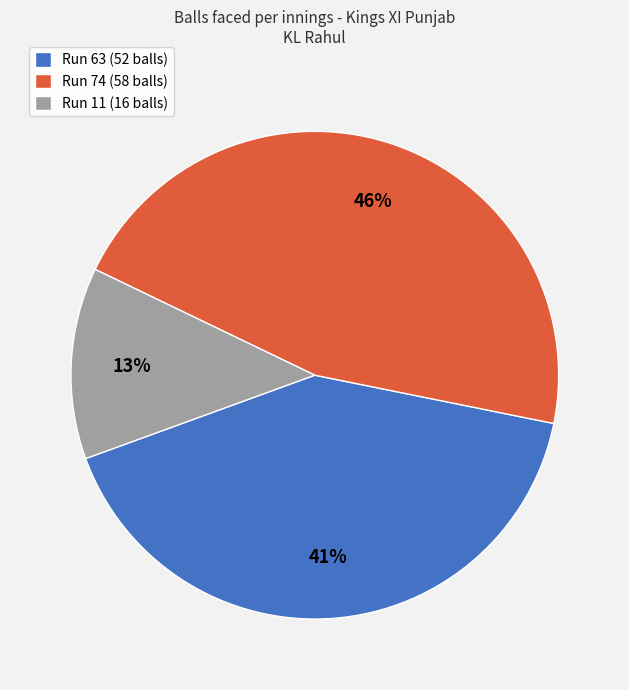

What is the ratio of the value at Run 11 (16 balls) to the value at Run 63 (52 balls)?

0.3